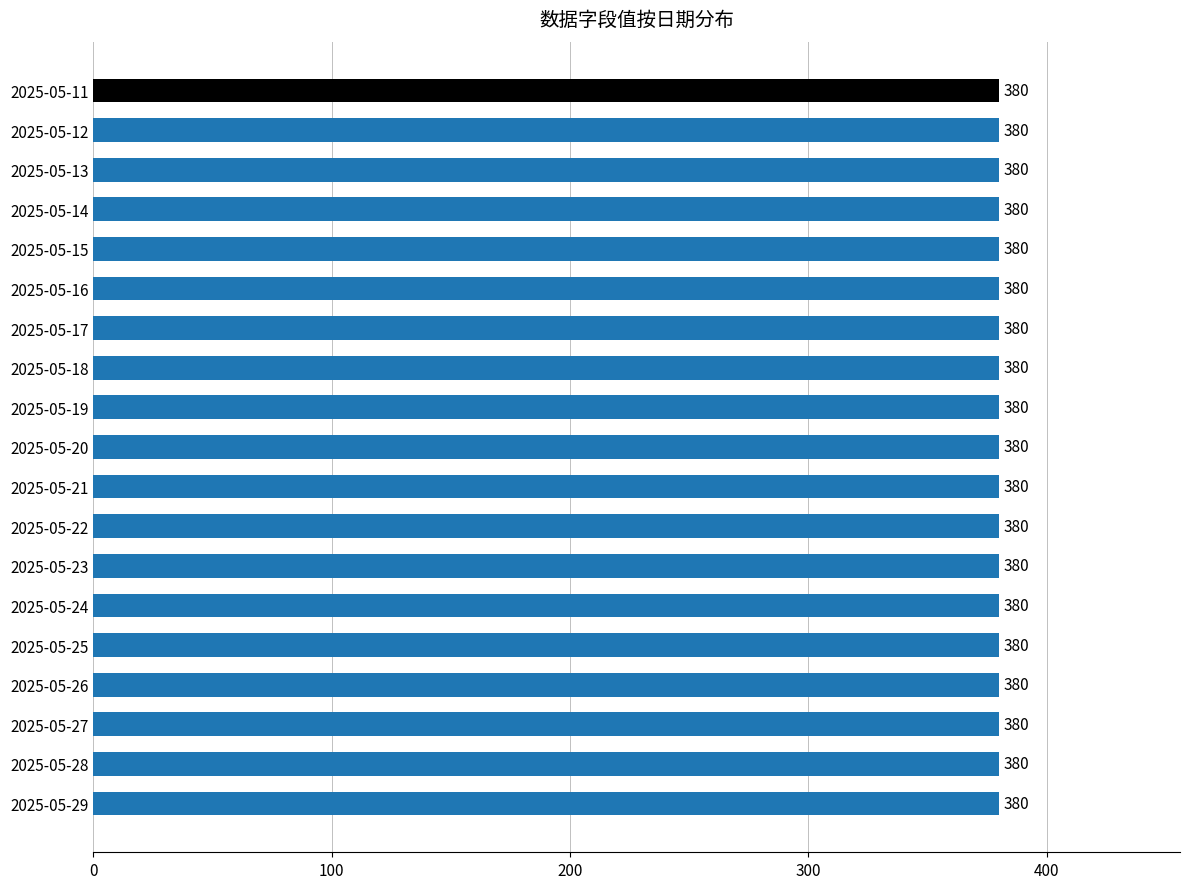

What is the maximum value shown in the chart?

380